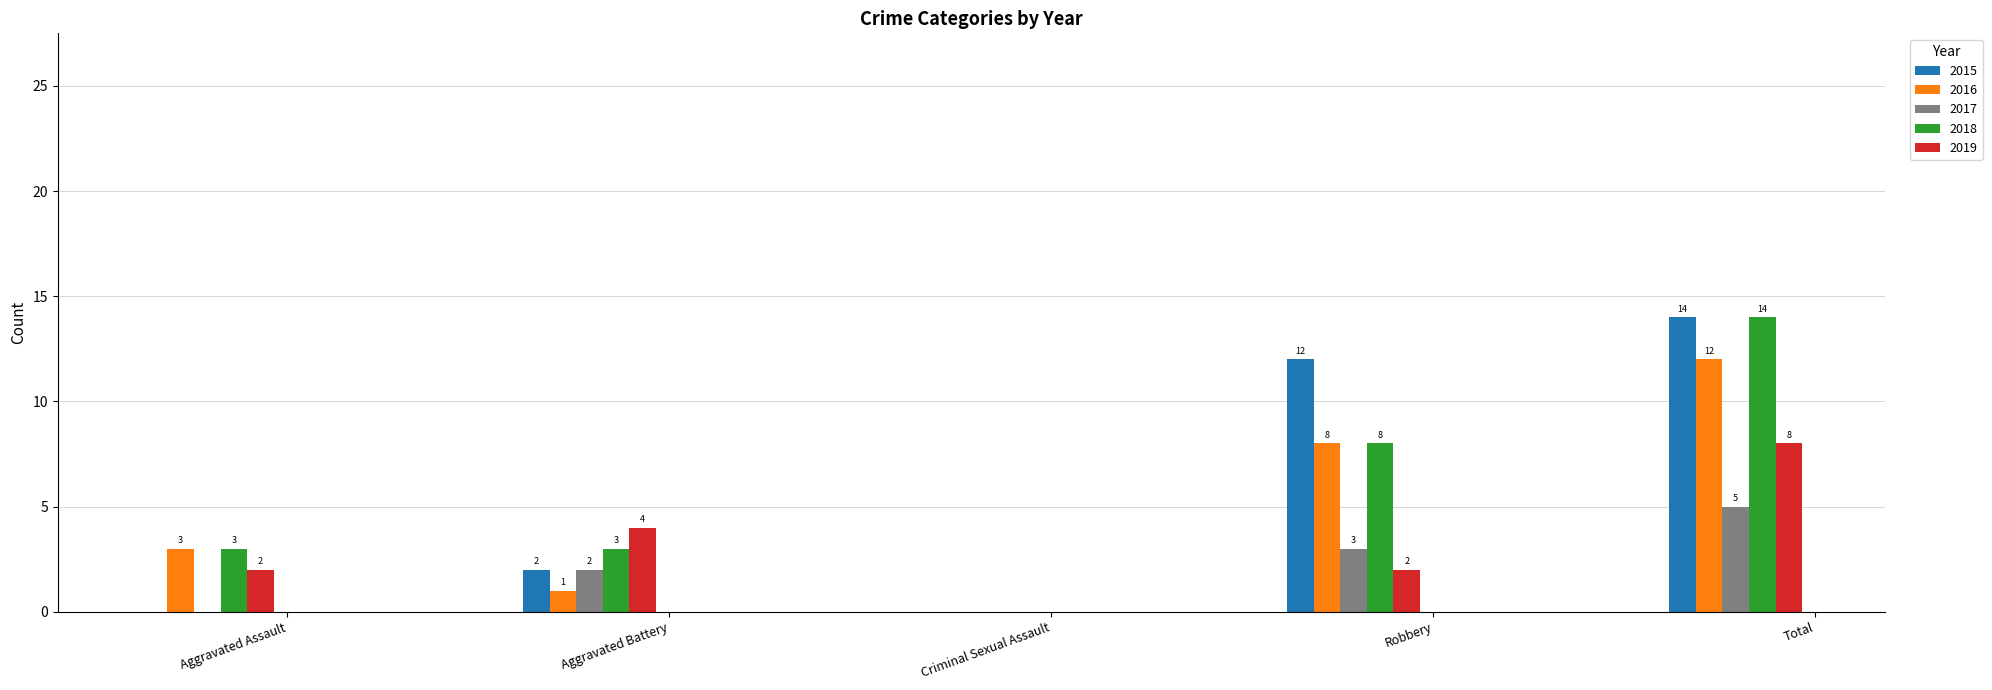

Reading left to right, what are all the values shown in this chart?

2015: Aggravated Assault=0	Aggravated Battery=2	Criminal Sexual Assault=0	Robbery=12	Total=14
2016: Aggravated Assault=3	Aggravated Battery=1	Criminal Sexual Assault=0	Robbery=8	Total=12
2017: Aggravated Assault=0	Aggravated Battery=2	Criminal Sexual Assault=0	Robbery=3	Total=5
2018: Aggravated Assault=3	Aggravated Battery=3	Criminal Sexual Assault=0	Robbery=8	Total=14
2019: Aggravated Assault=2	Aggravated Battery=4	Criminal Sexual Assault=0	Robbery=2	Total=8